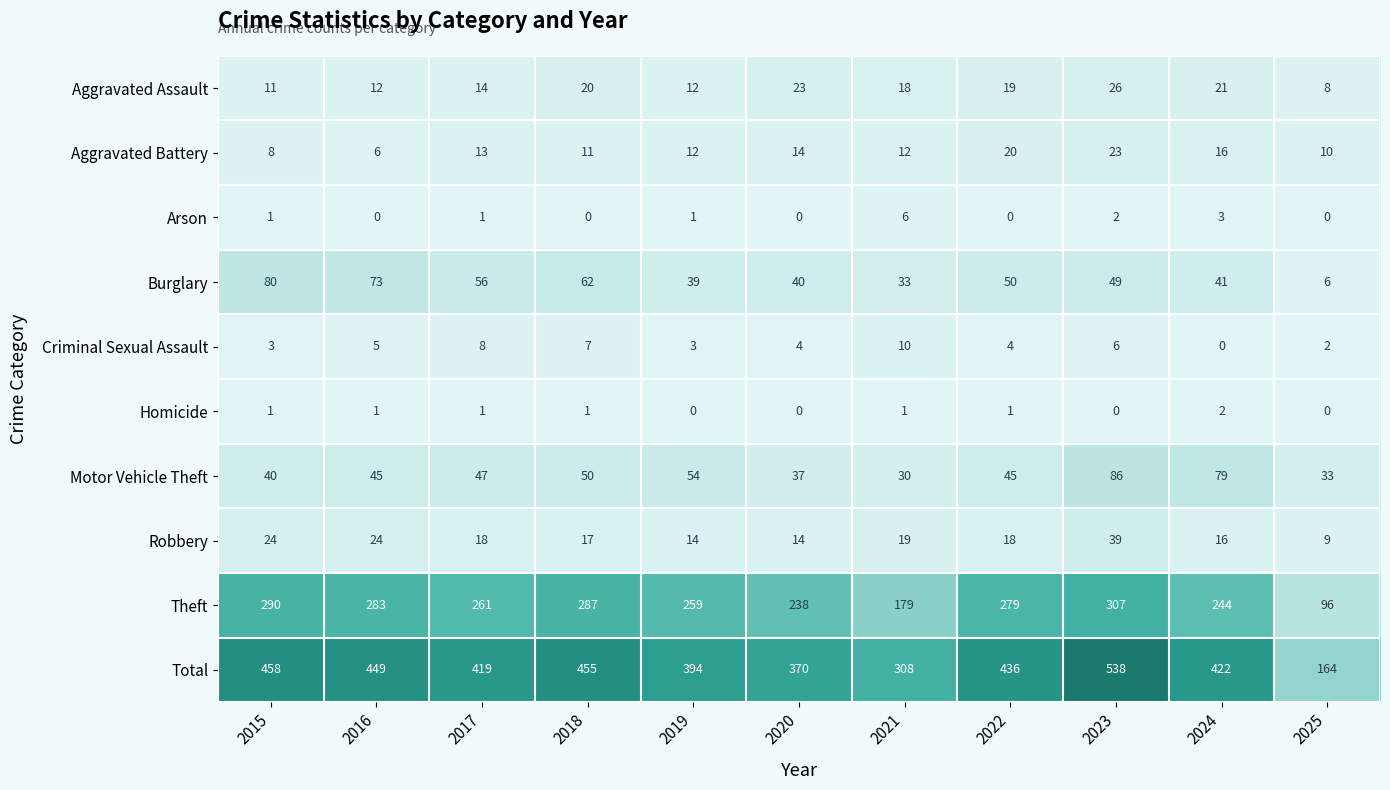

The value of Motor Vehicle Theft at 2016 is 45. True or false?

True